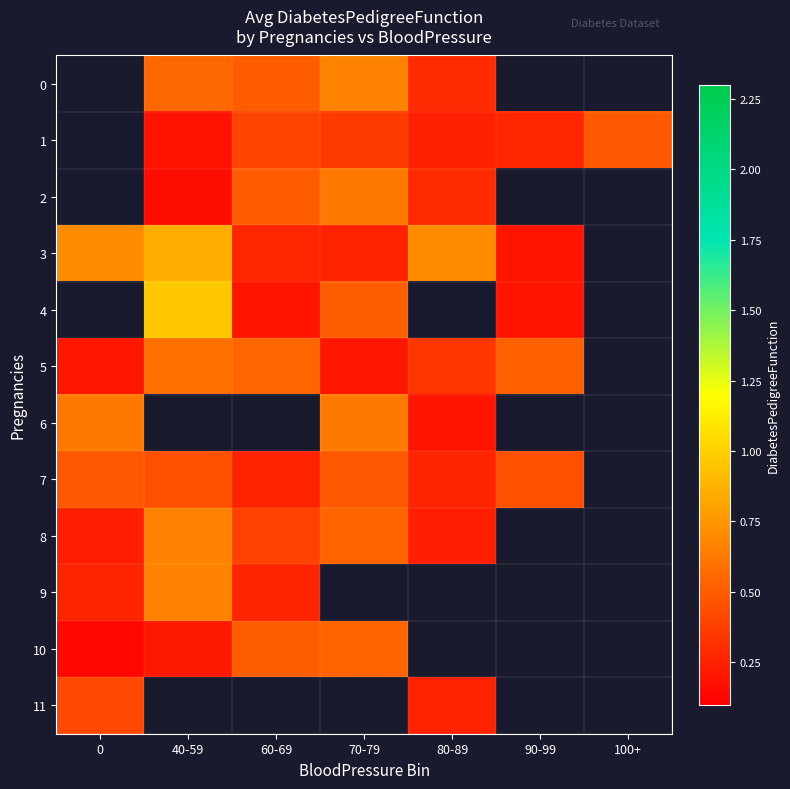

What is the difference between the maximum and minimum values in the row_9 series?

0.4